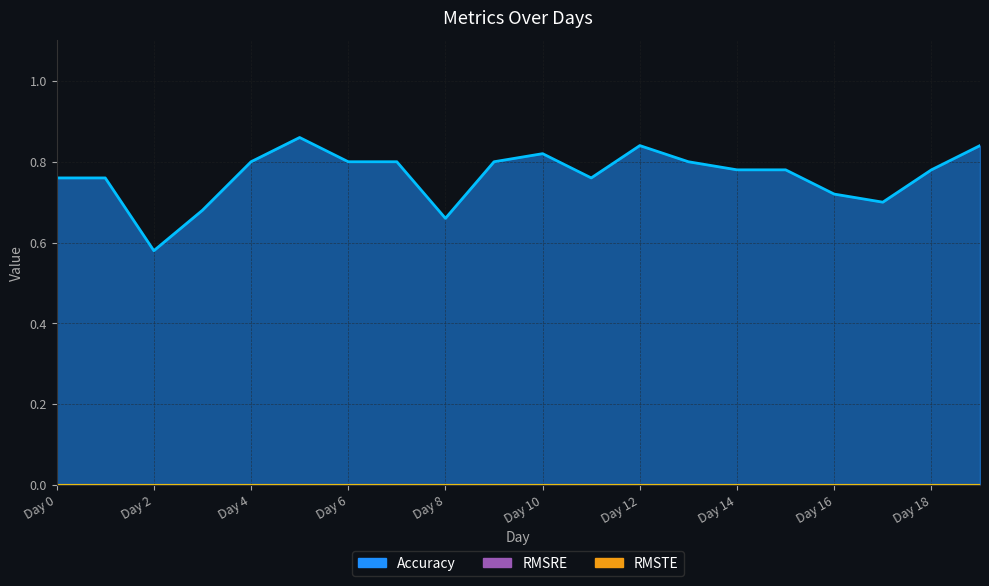

Which series has the largest range (max minus min)?

Accuracy